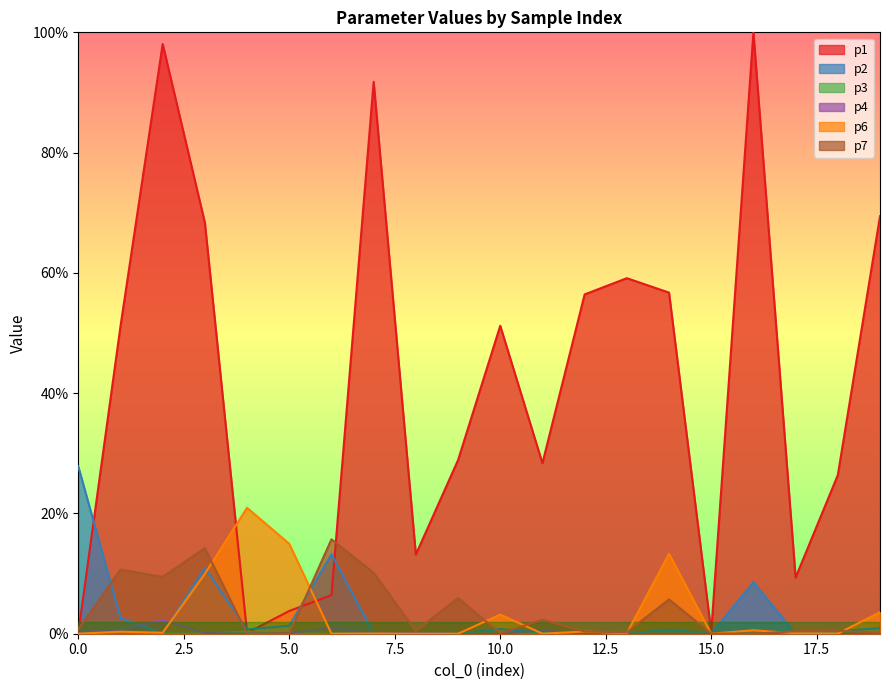

True or false: p7 has a value of 0.2 at 7.

False